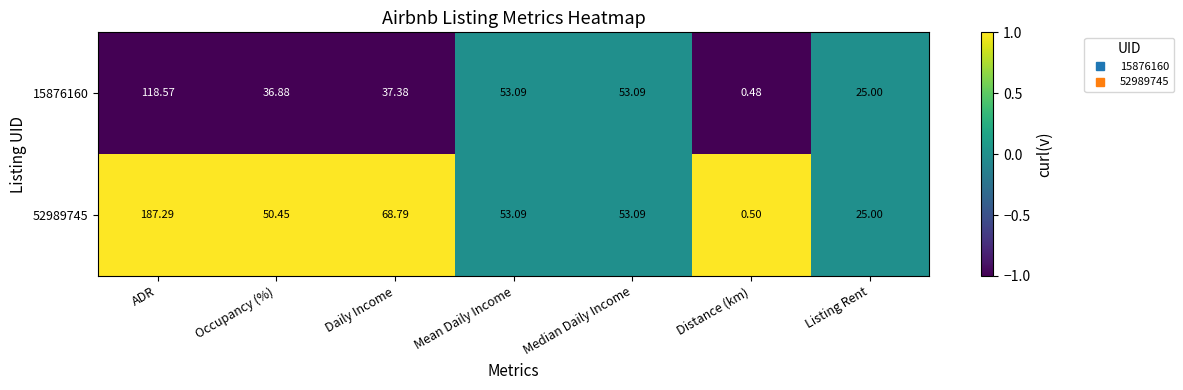

At which category is the sum across all series the highest?

ADR